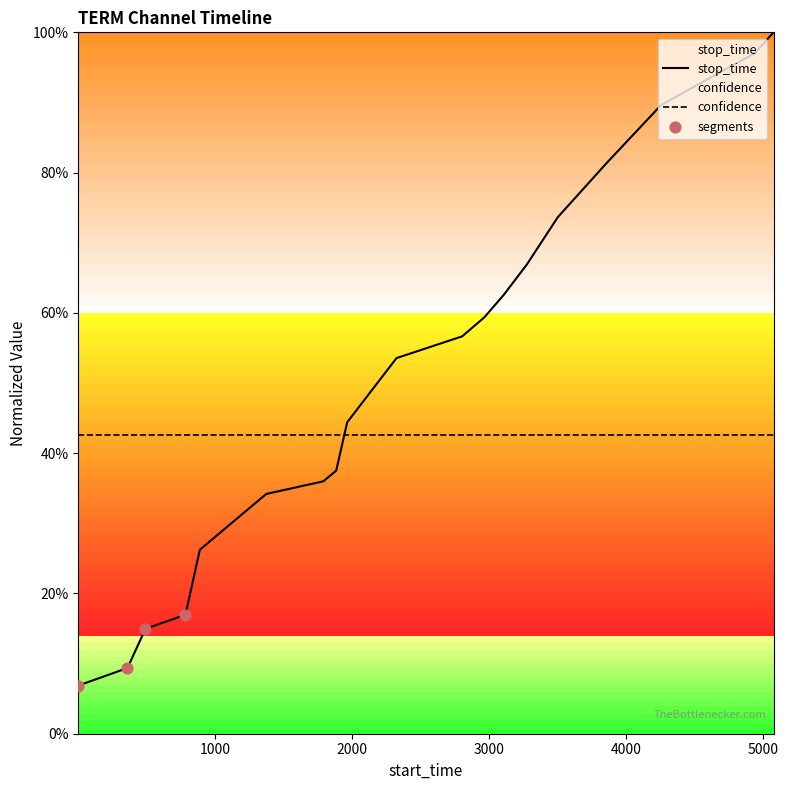

What is the change in value from 1789 to 1963?

+0.1